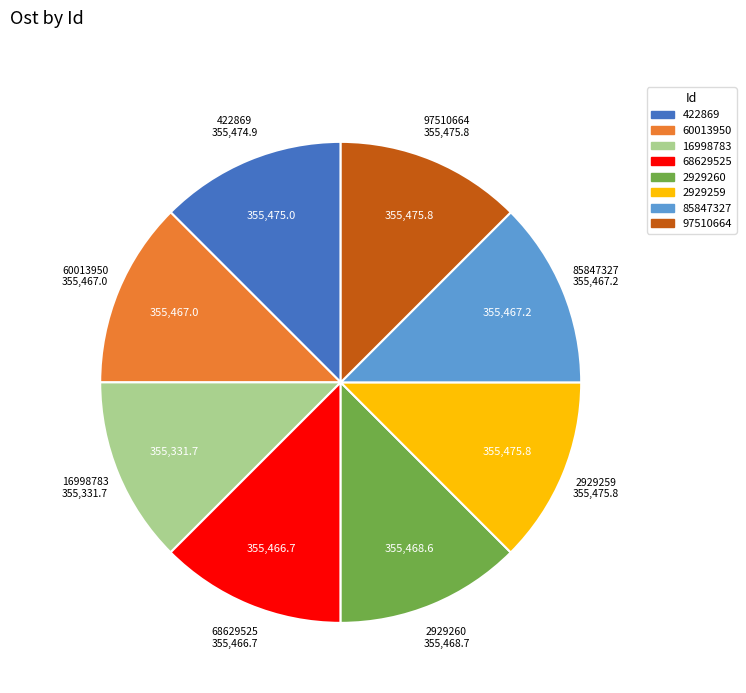

How many slices are in this pie chart?

8